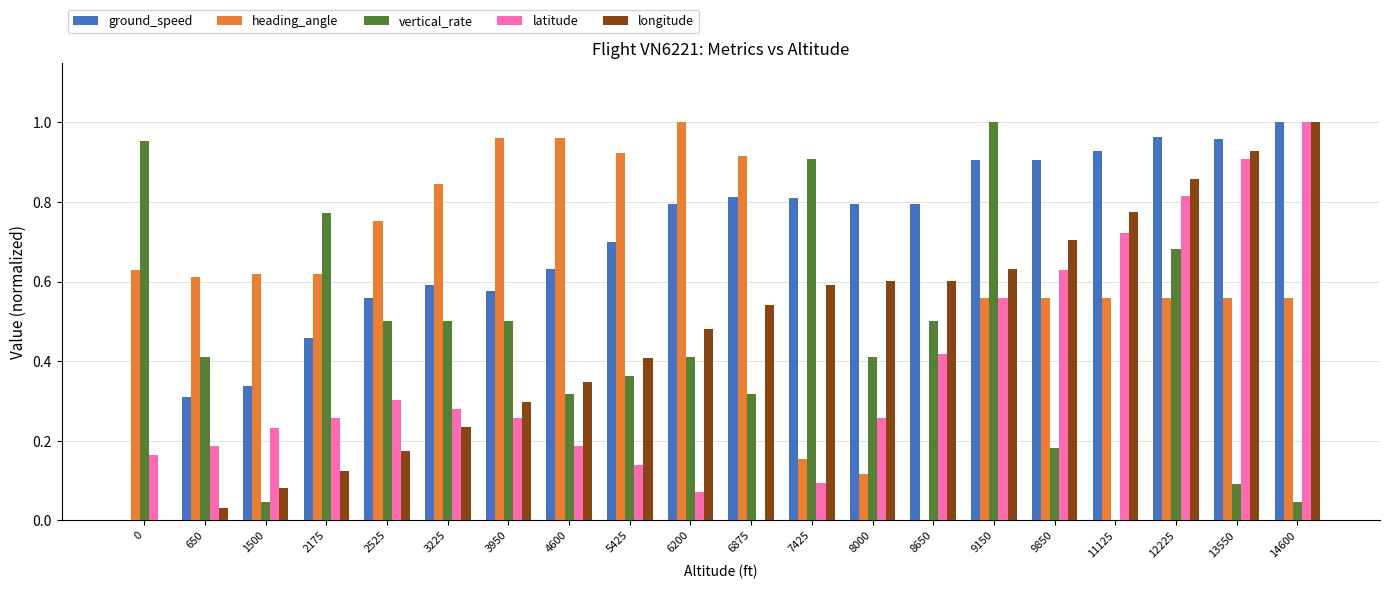

What is the sum of all ground_speed values?

13.8